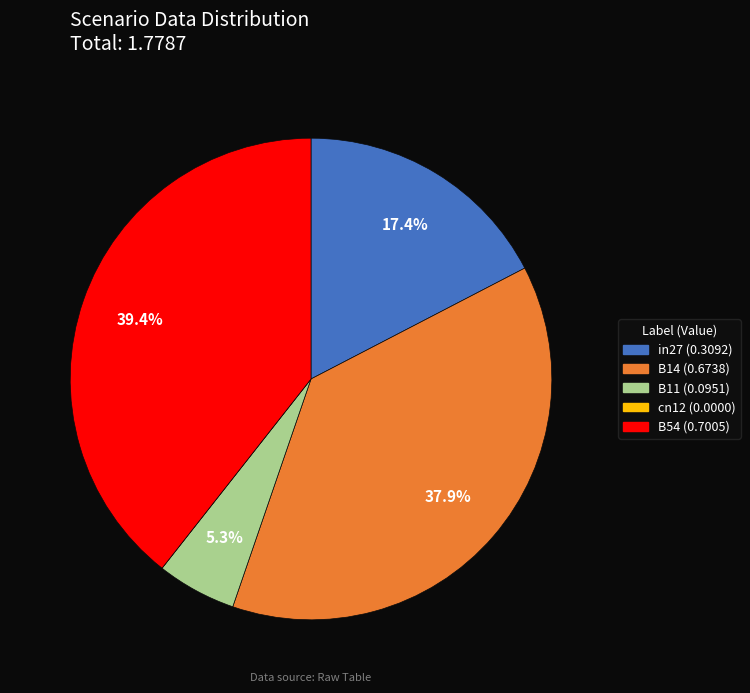

What is the total percentage of B11 and in27?

22.7%